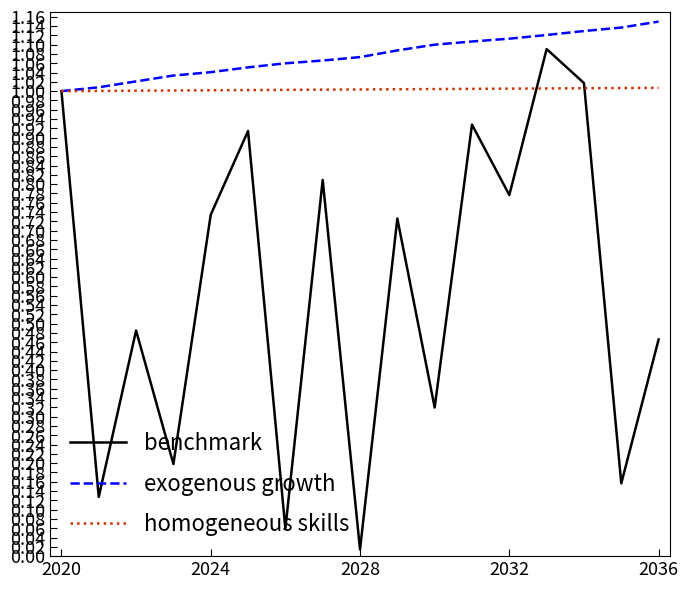

Which series has the largest range (max minus min)?

benchmark